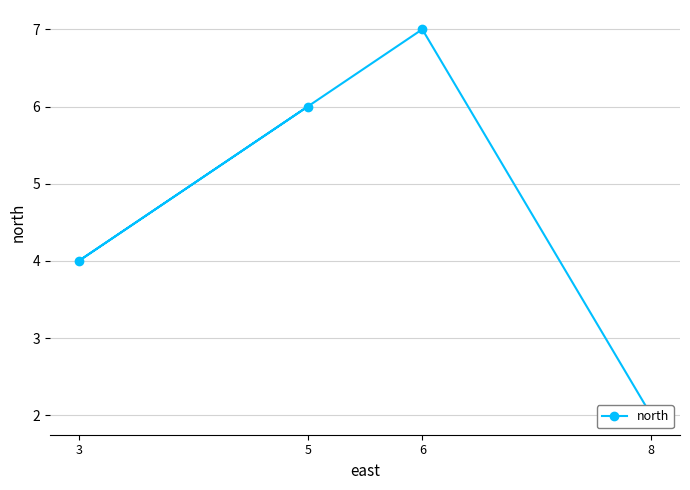

How many series are shown in this chart?

1